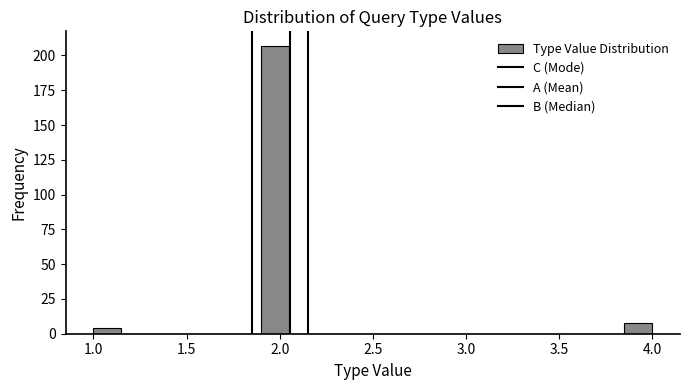

Read against the x-axis, roughly where is the centre of the tallest bar?

2.00